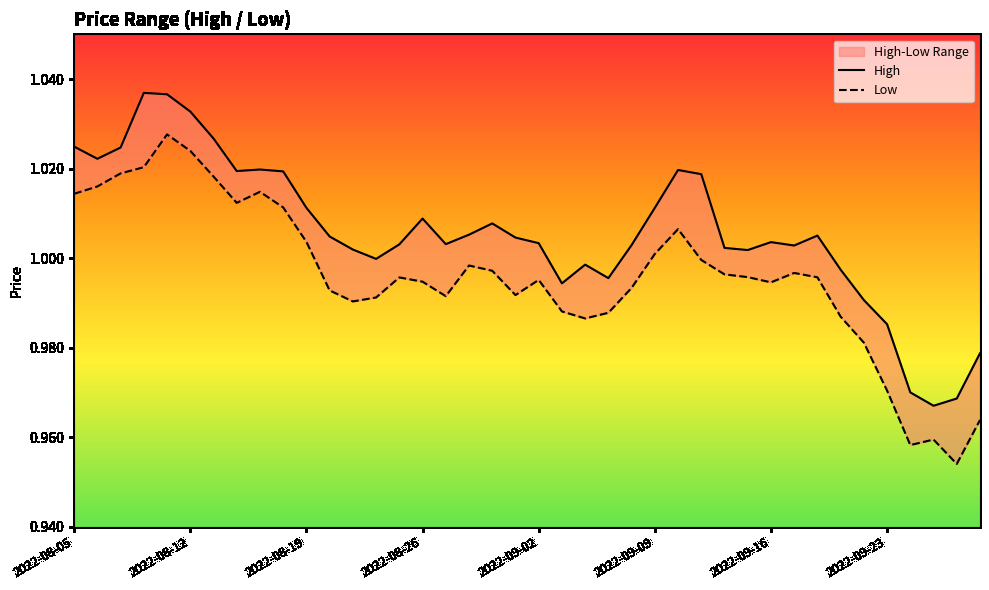

How many values in the High series are below 1?

11